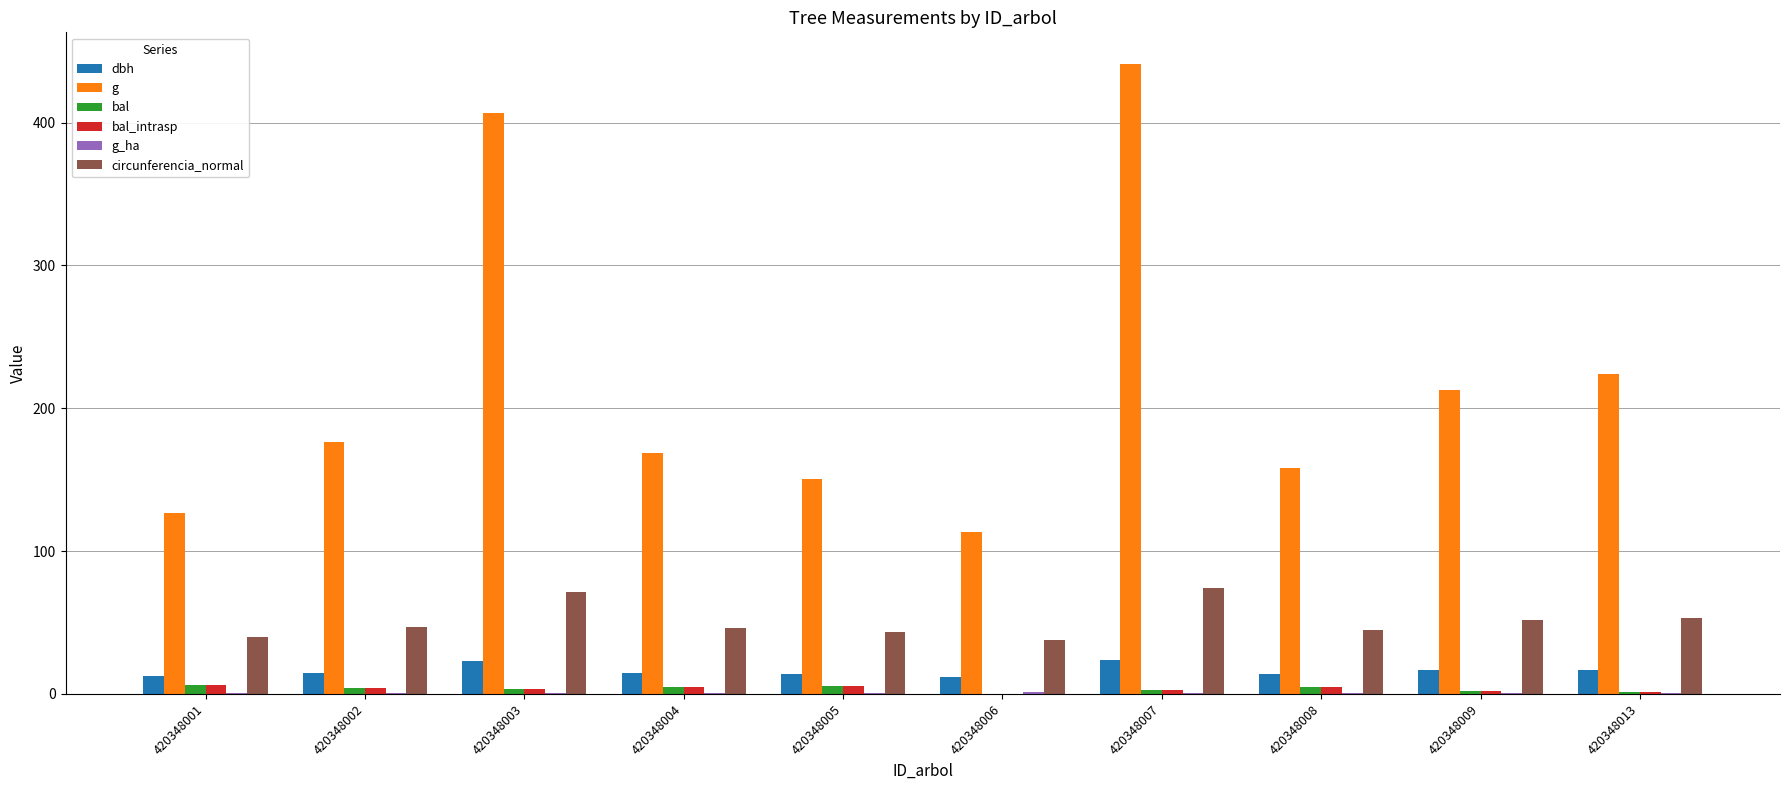

How many categories are shown in the chart?

10